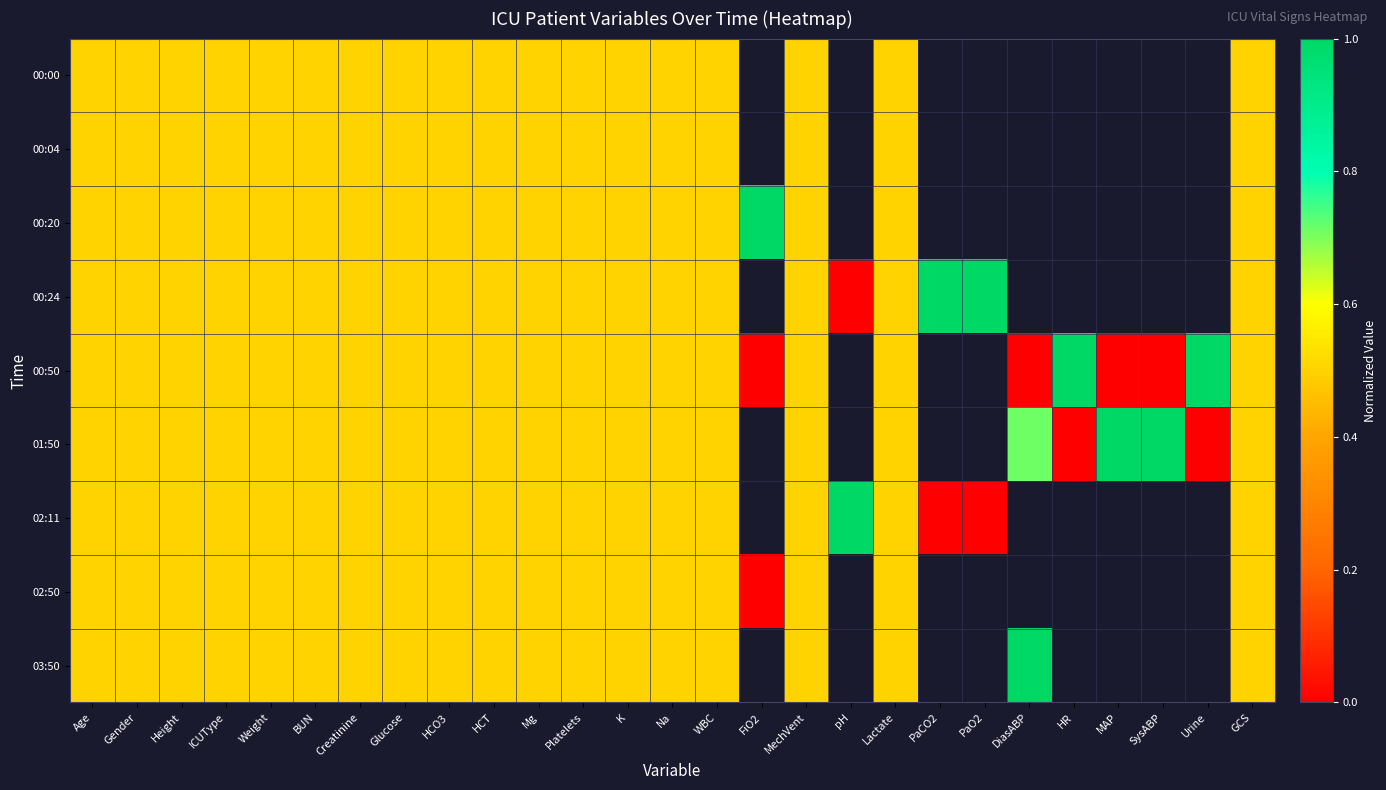

The value of 00:24 at pH is -0.4. True or false?

False